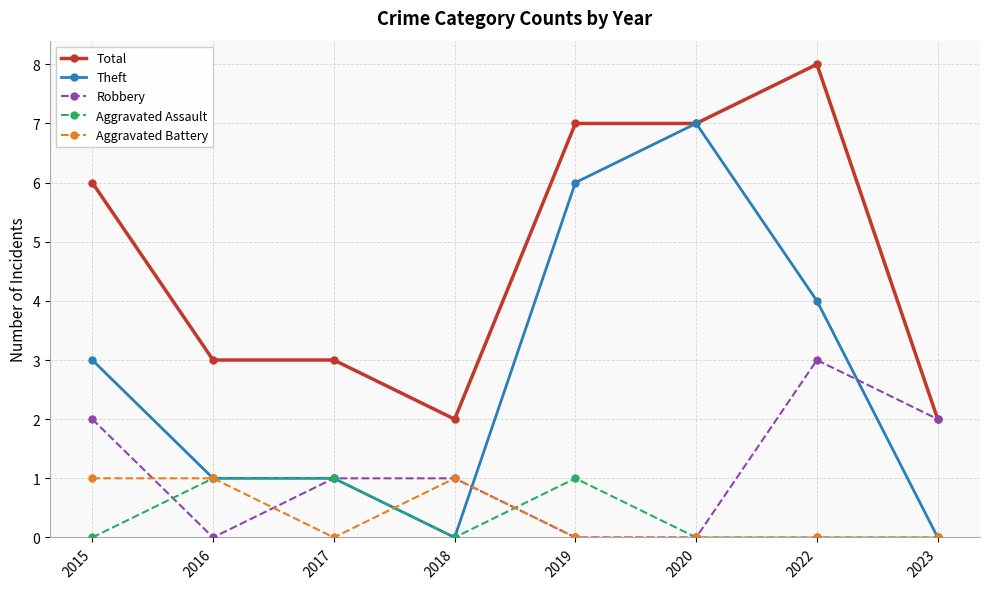

Which series ends up on top after the final intersection of Robbery and Aggravated Battery?

Robbery